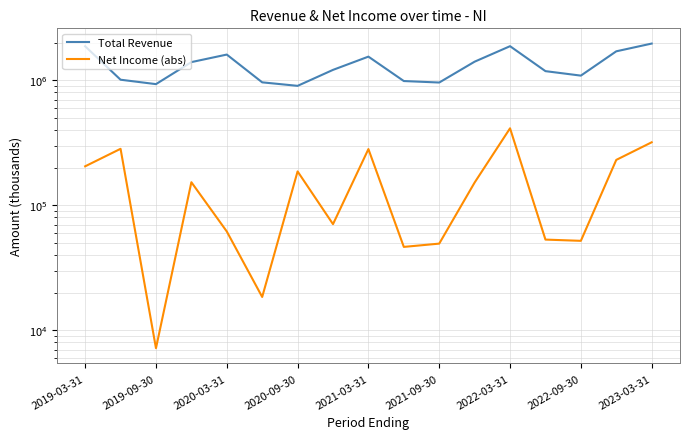

Reading left to right, extract all data points from this chart.

Total Revenue: 1869800	1010400	931500	1397200	1605500	962700	902500	1211000	1545600	986000	959400	1408600	1873300	1183200	1089500	1704600	1966000
Net Income (abs): 205100	283100	7200	153000	61800	18500	186700	70700	281700	46500	49400	152200	413000	53200	52000	230800	319200